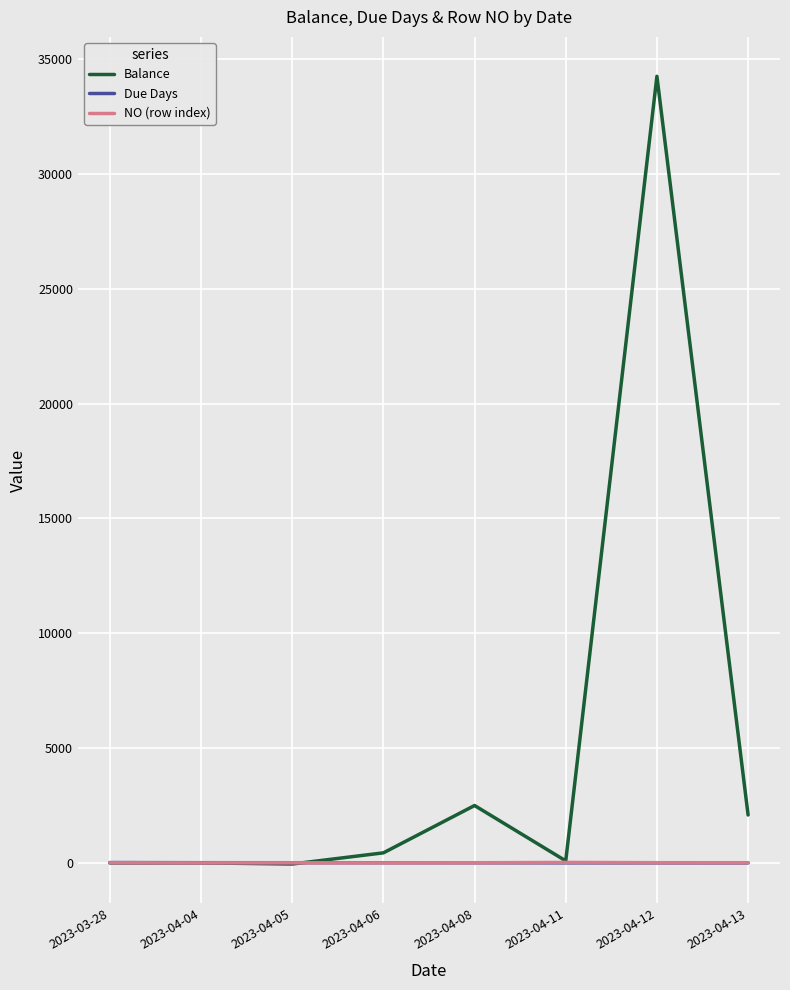

What is the greatest value displayed?

34253